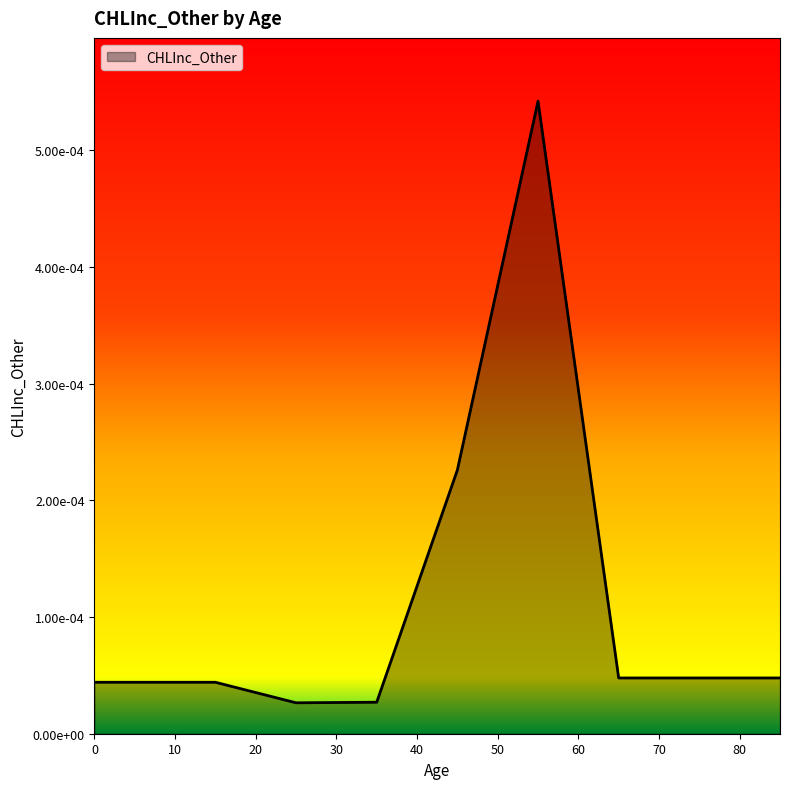

Is this an area chart (filled region under the line)?

Yes